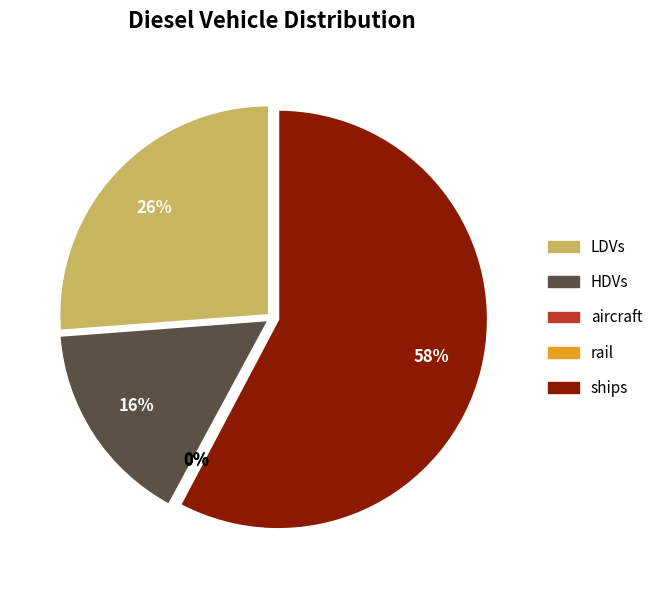

Which category has the biggest portion of the pie?

ships